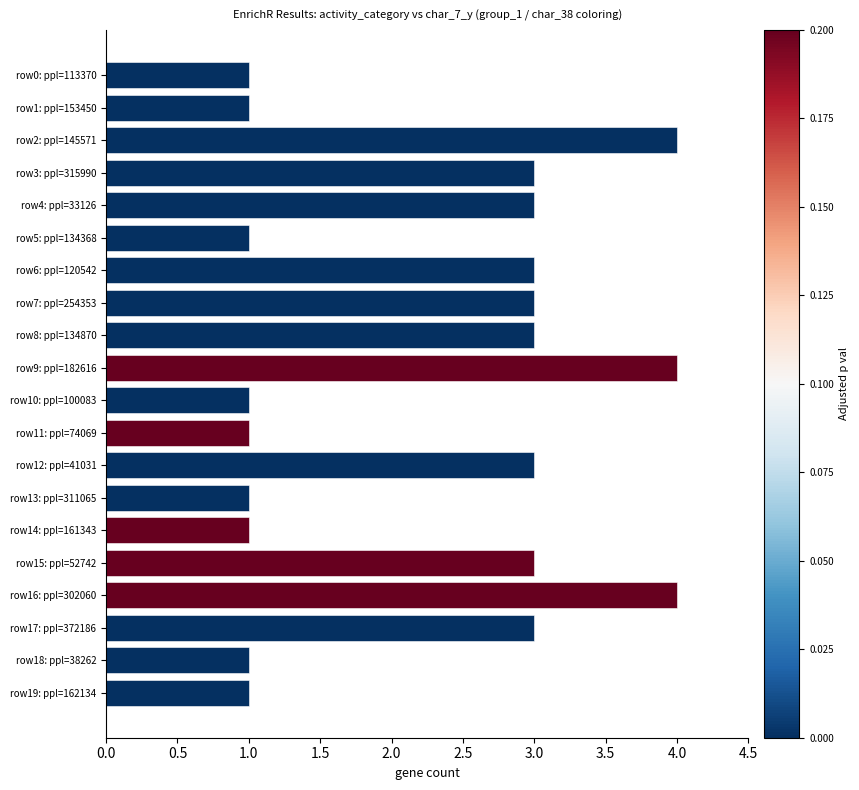

The value at row17: ppl=372186 is 3. True or false?

True